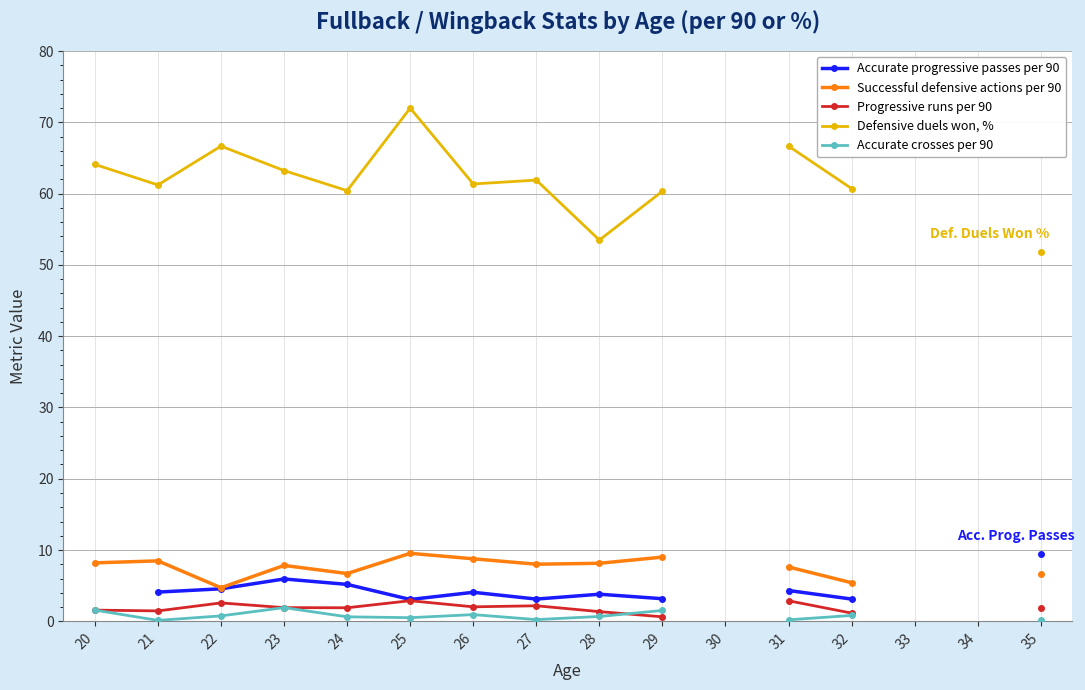

Which category has the lowest value in the Progressive runs per 90 series?

29